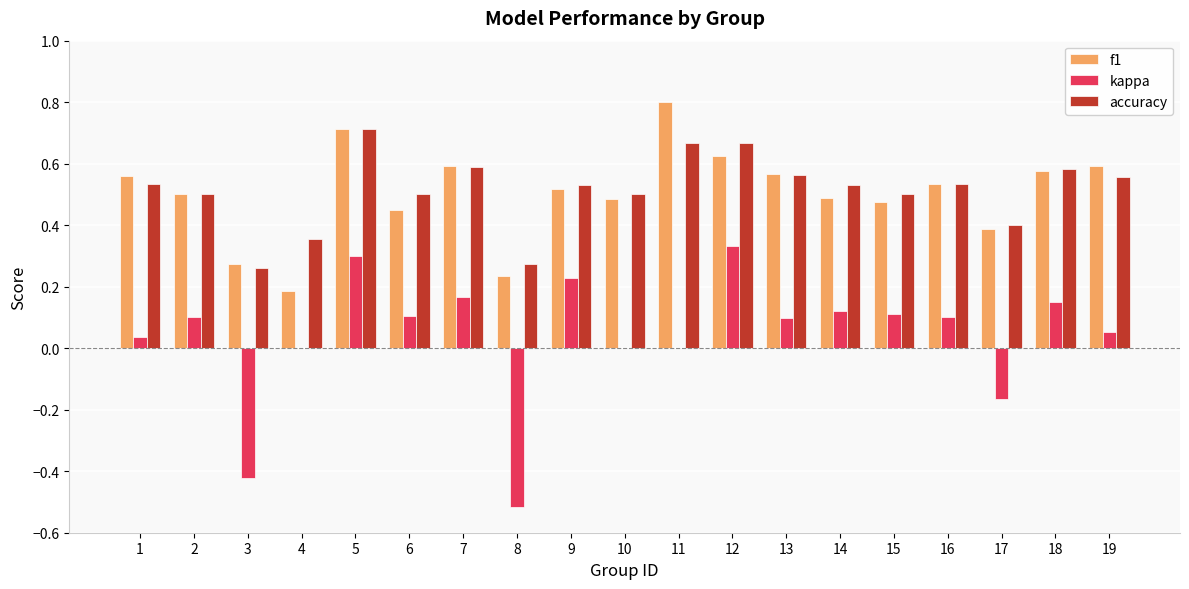

True or false: f1 has a value of 0.9 at 2.

False